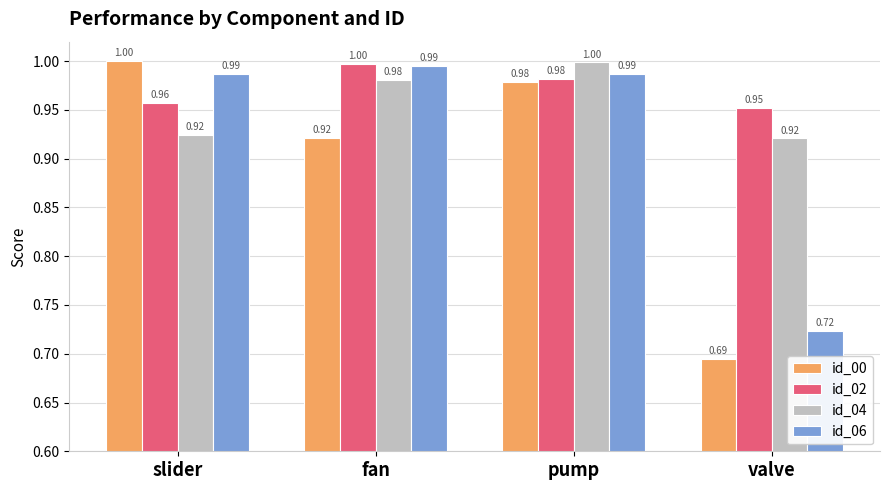

What is the label of the 1st bar from the right?

valve